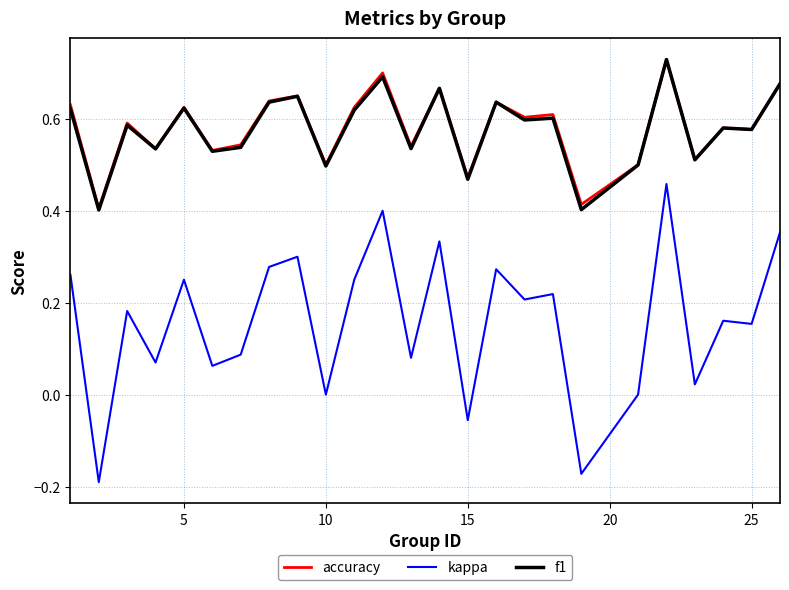

Which series has the largest range (max minus min)?

kappa